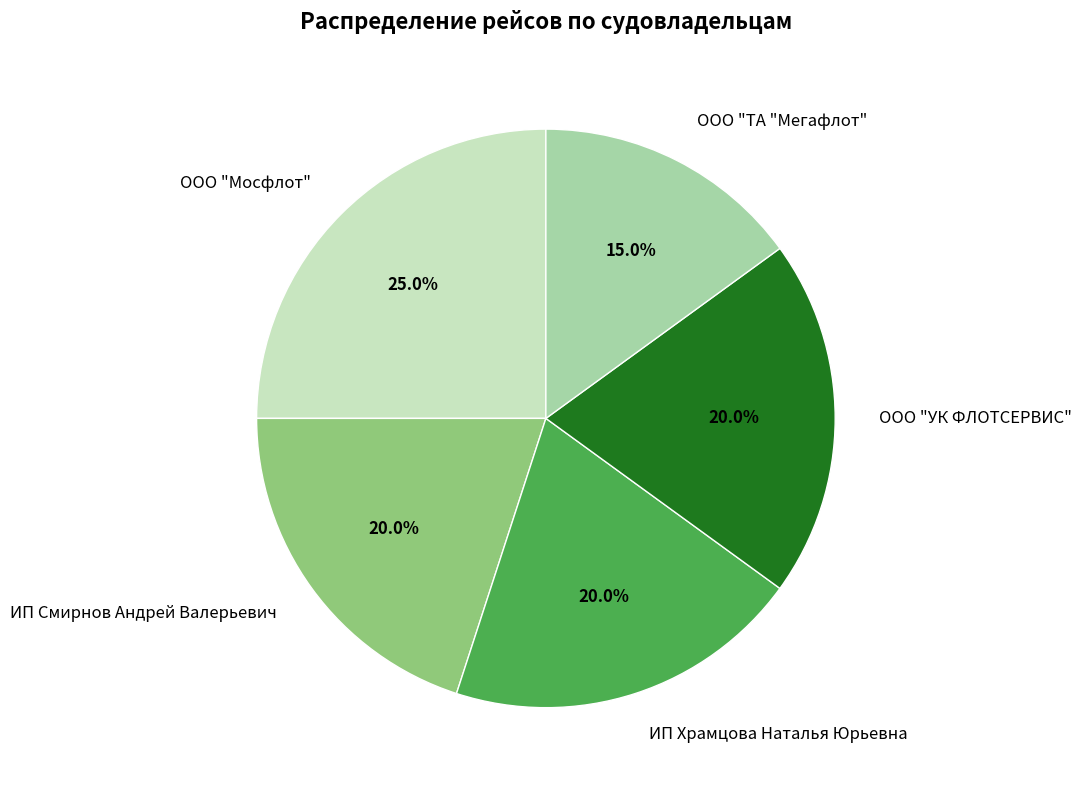

To the nearest percent, what portion does ИП Храмцова Наталья Юрьевна represent?

20%